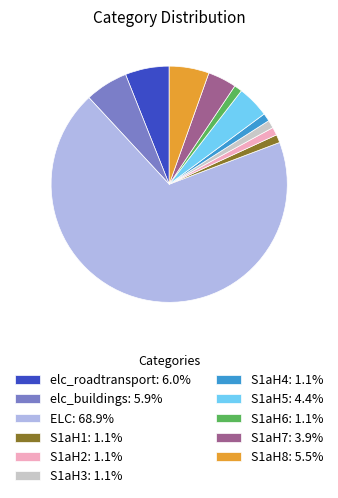

Which slice represents more than half of the pie?

ELC